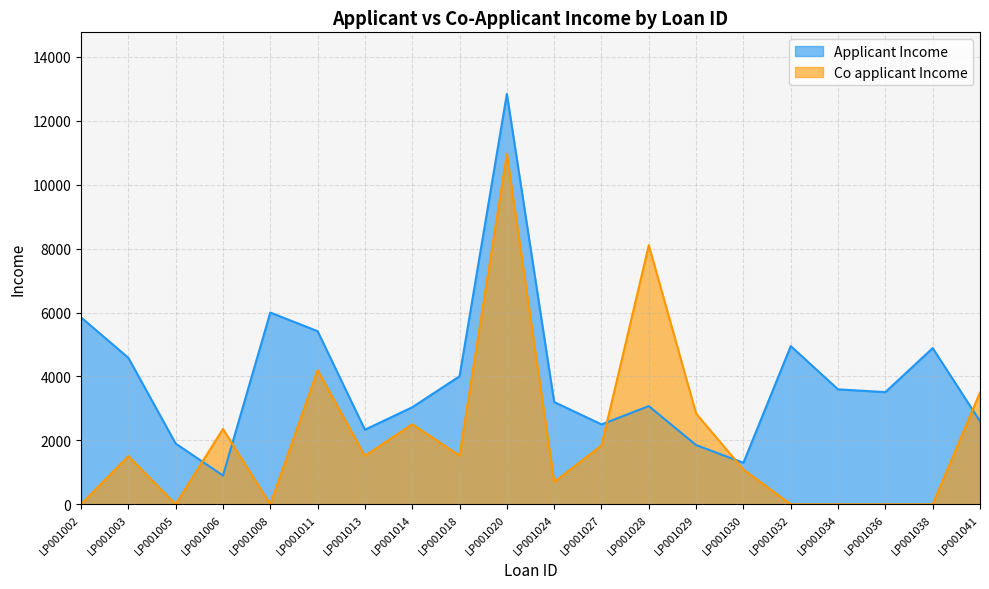

The Applicant Income series shows 1853 at LP001029. True or false?

True